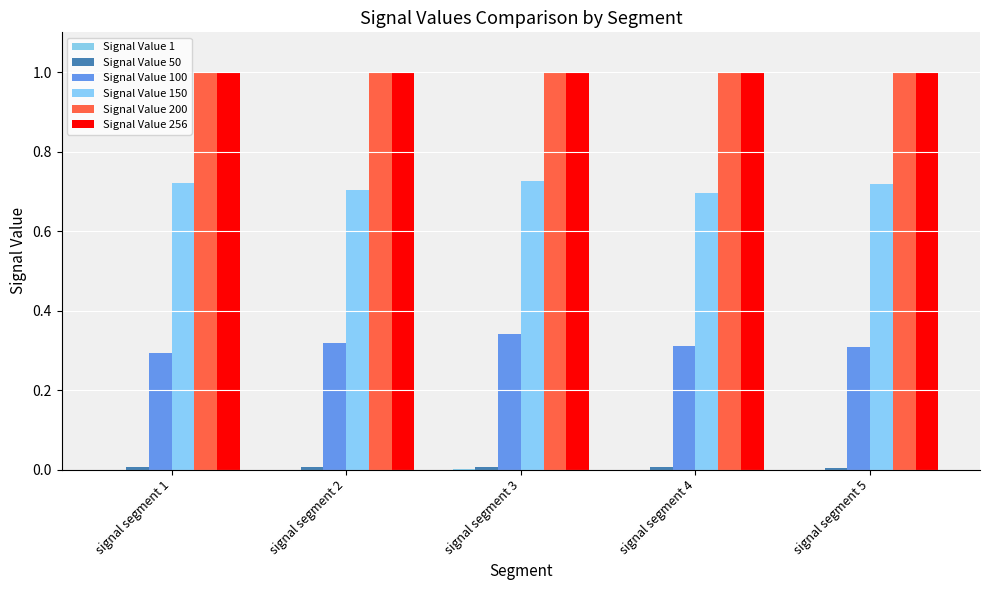

Reading left to right, extract all data points from this chart.

Signal Value 1: 0.0	0.0	0.0	0.0	0.0
Signal Value 50: 0.0	0.0	0.0	0.0	0.0
Signal Value 100: 0.3	0.3	0.3	0.3	0.3
Signal Value 150: 0.7	0.7	0.7	0.7	0.7
Signal Value 200: 1.0	1.0	1.0	1.0	1.0
Signal Value 256: 1.0	1.0	1.0	1.0	1.0